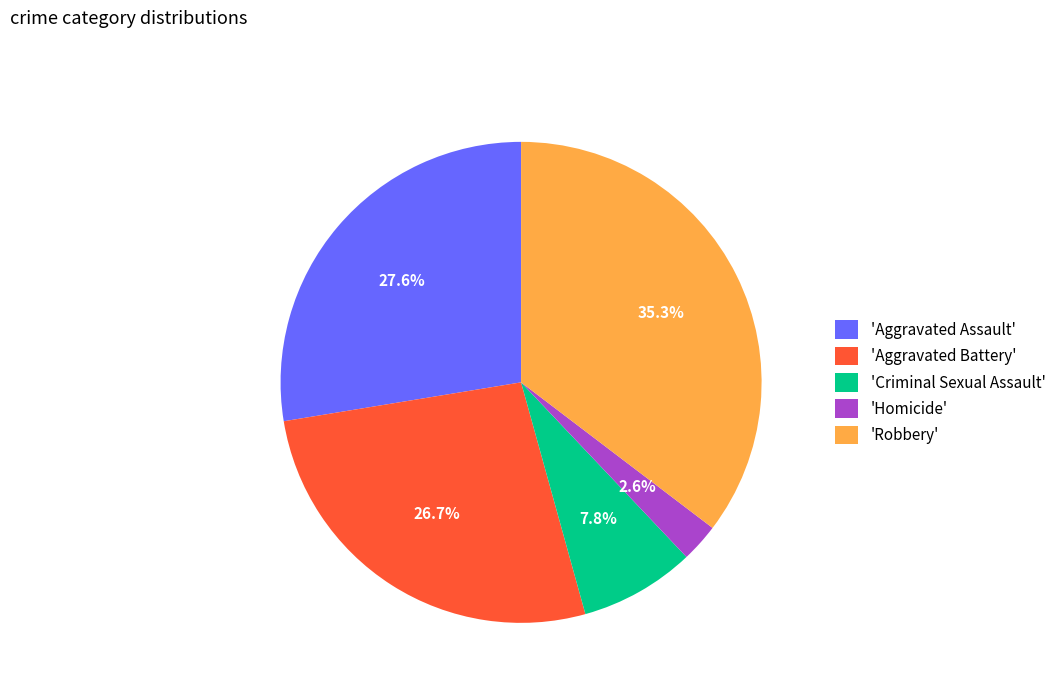

Which has a higher value, 'Aggravated Assault' or 'Aggravated Battery'?

'Aggravated Assault'